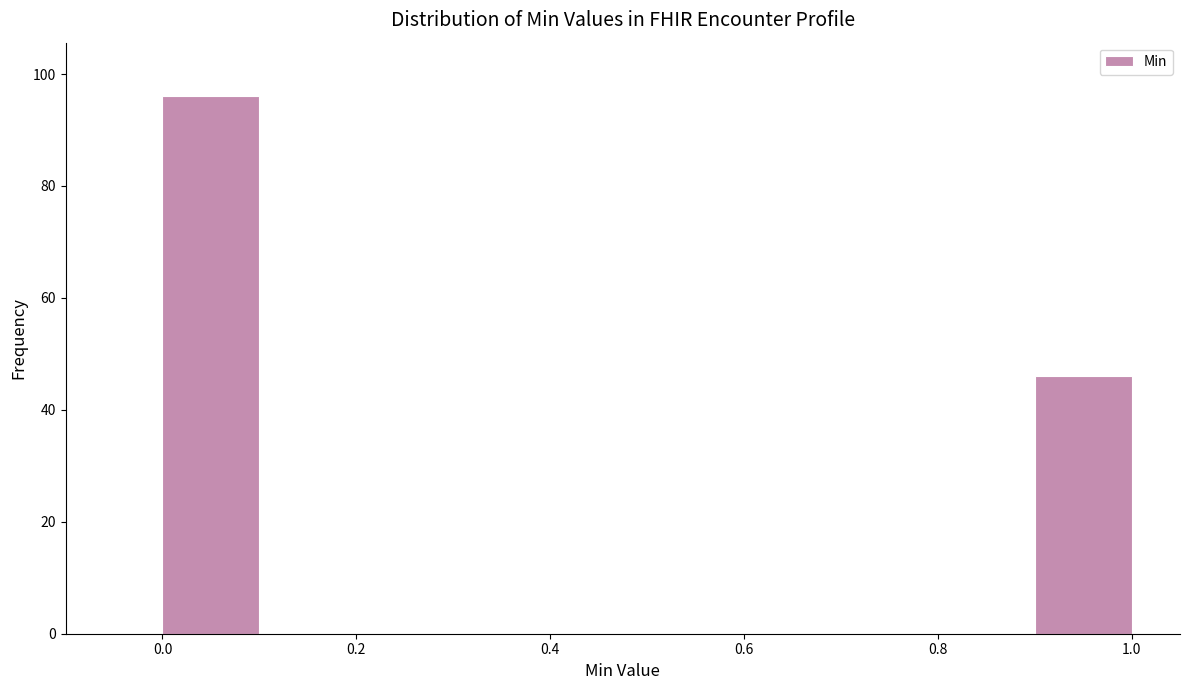

Reading left to right, list every bar in this chart as the range it spans on the x-axis followed by its height. The values are not printed on the chart, so give them approximately, as read against the axis.

0.0 to 0.1: 96
0.1 to 0.2: 0
0.2 to 0.3: 0
0.3 to 0.4: 0
0.4 to 0.5: 0
0.5 to 0.6: 0
0.6 to 0.7: 0
0.7 to 0.8: 0
0.8 to 0.9: 0
0.9 to 1.0: 46